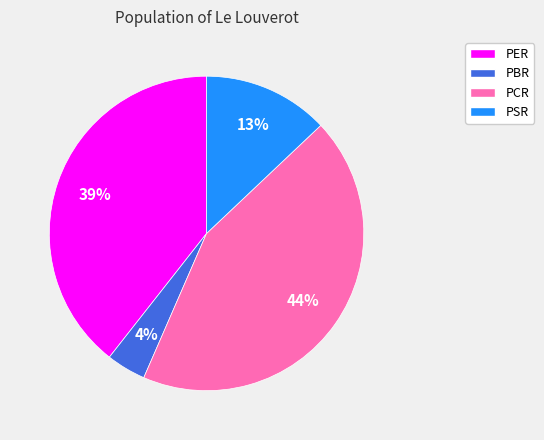

To the nearest percent, what is the difference between the PER and PBR slice percentages?

35%